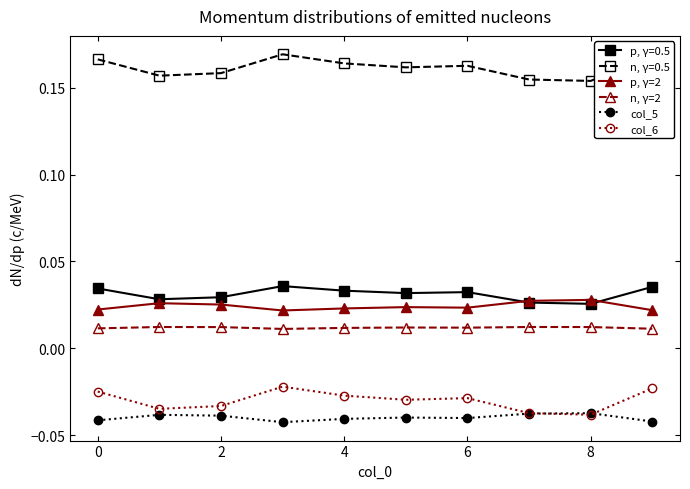

Does the chart display data point markers on the line(s)?

Yes